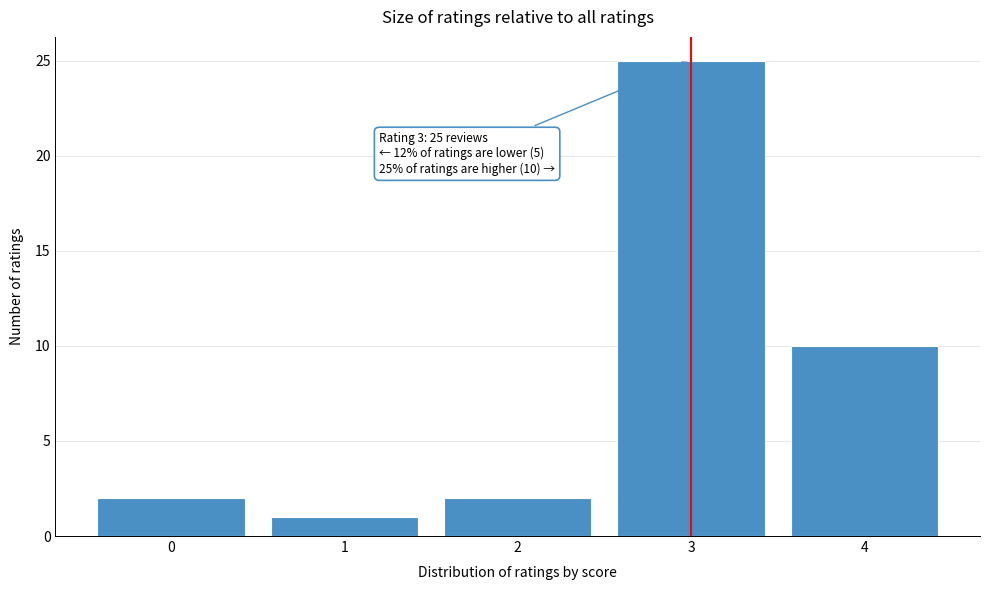

Which range on the x-axis has the tallest bar?

2.5 to 3.5